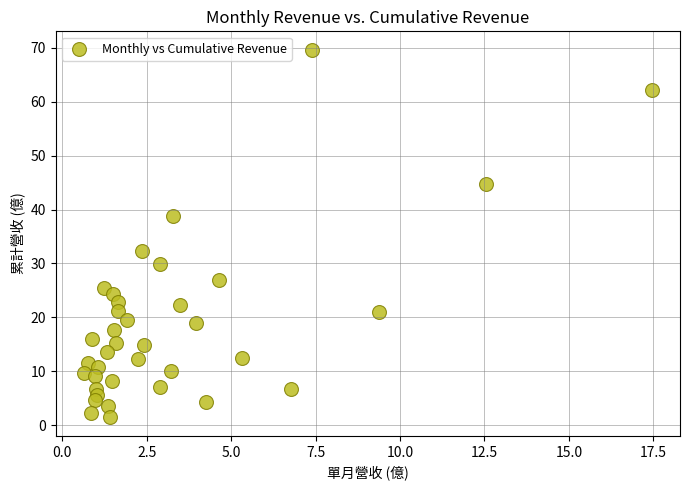

What Y value in the scatter plot is closest to 35?

32.3